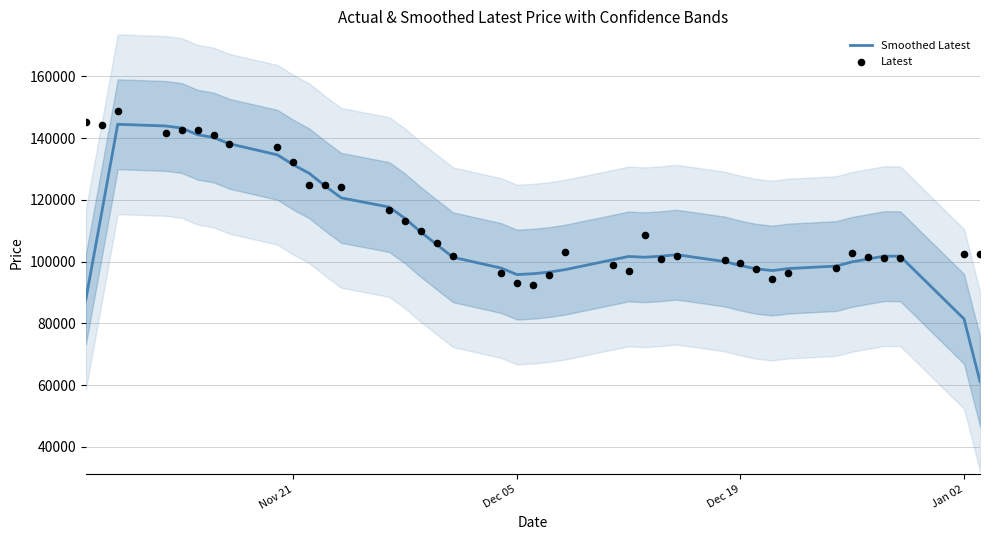

At how many categories does at least one series exceed 78315?

40